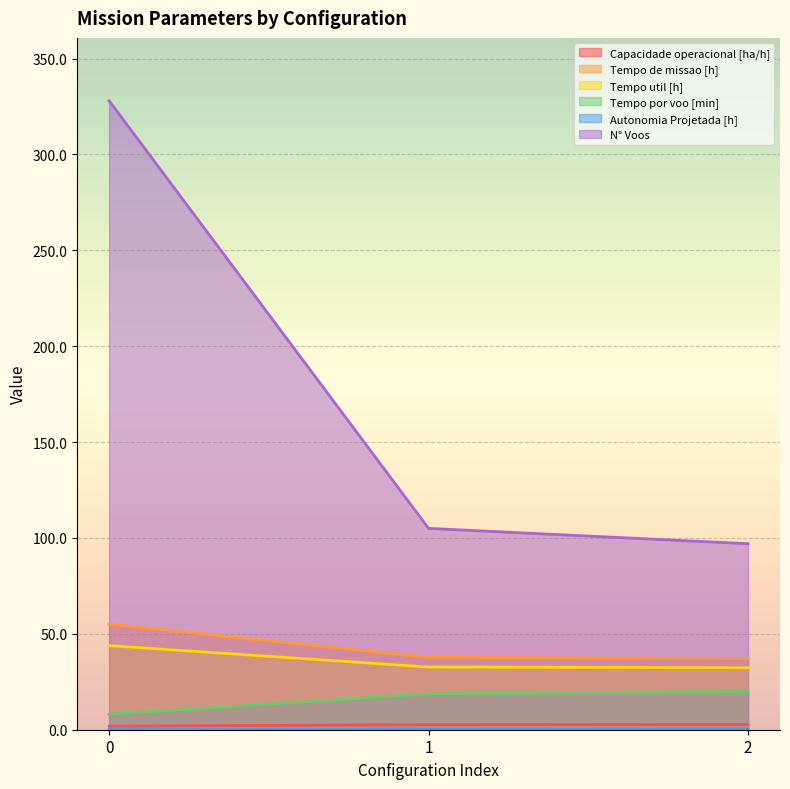

What is the total value across all series at 2?

189.5